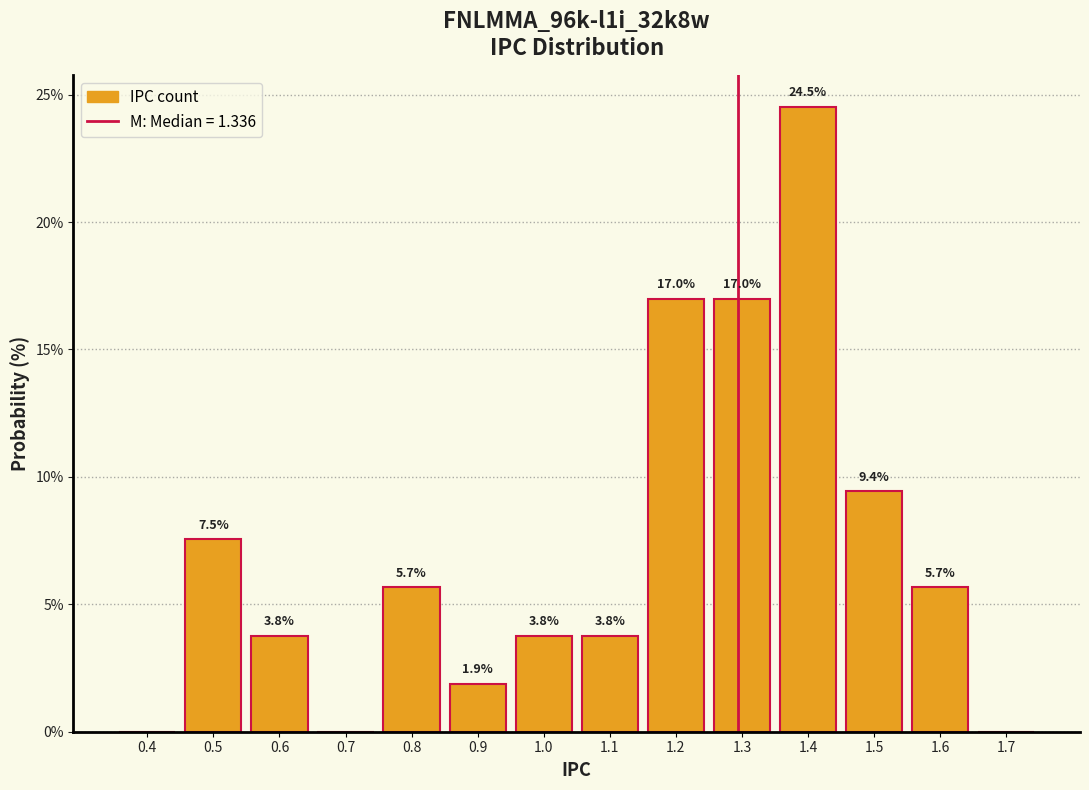

Reading left to right, what are all the values shown in this chart?

0.4=0.0	0.5=7.5	0.6=3.8	0.7=0.0	0.8=5.7	0.9=1.9	1.0=3.8	1.1=3.8	1.2=17.0	1.3=17.0	1.4=24.5	1.5=9.4	1.6=5.7	1.7=0.0